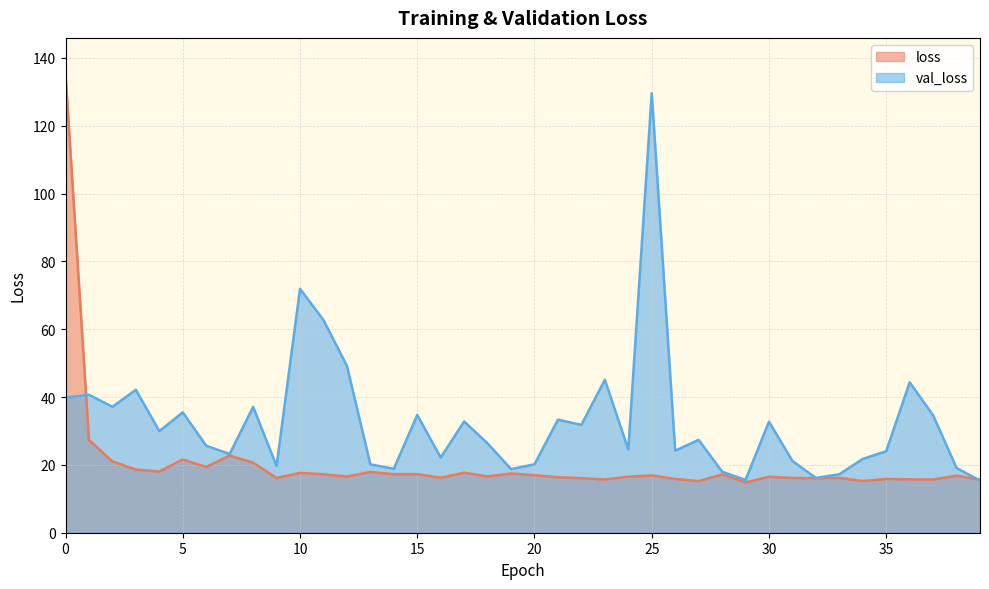

List the series in order of their peak value, lowest first.

val_loss, loss